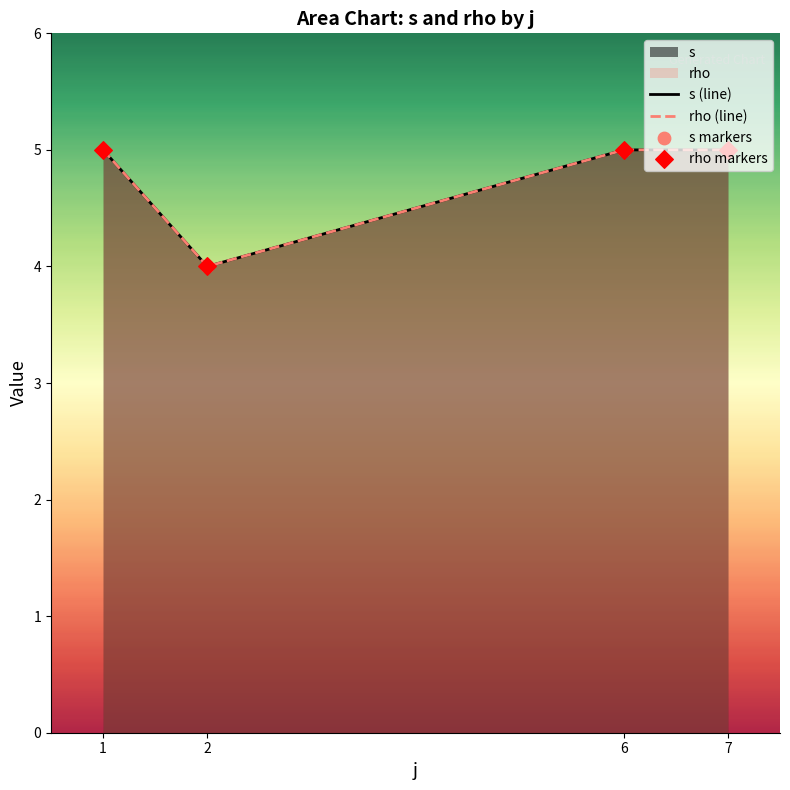

Which series has the largest total across all categories?

s (line)